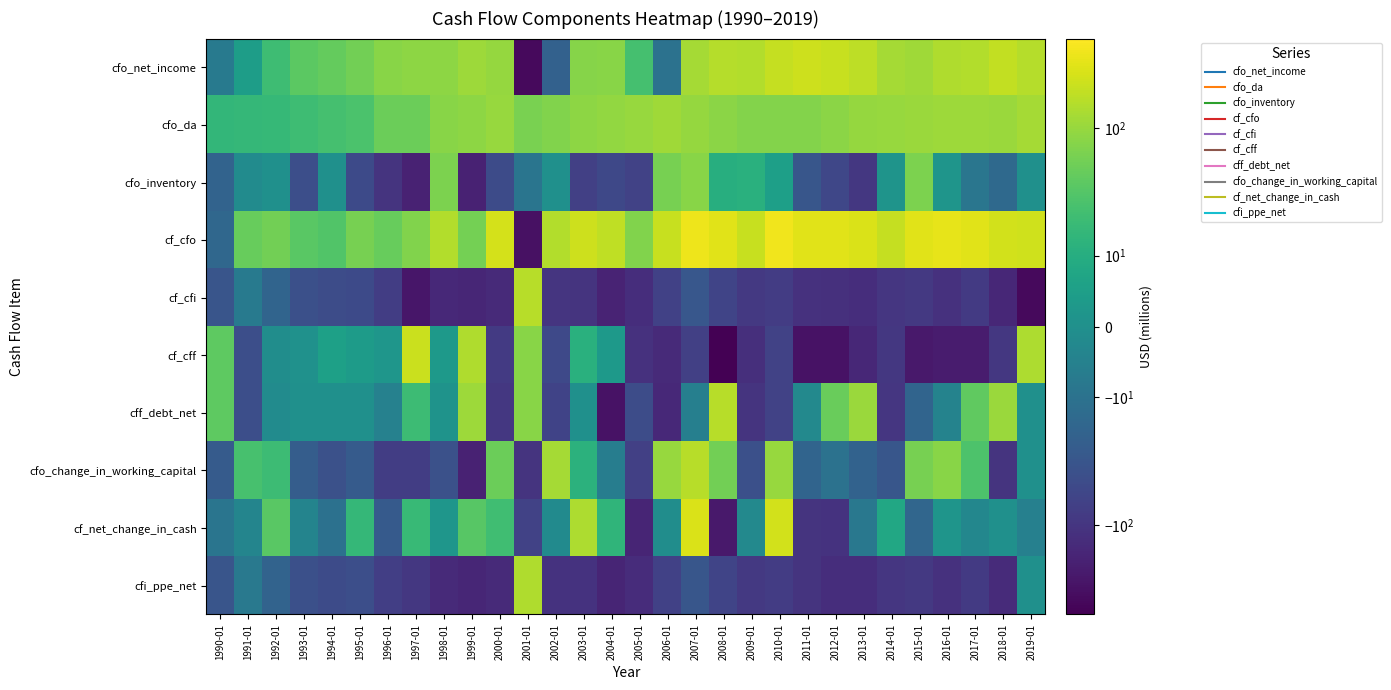

How many data points does each series have?

30